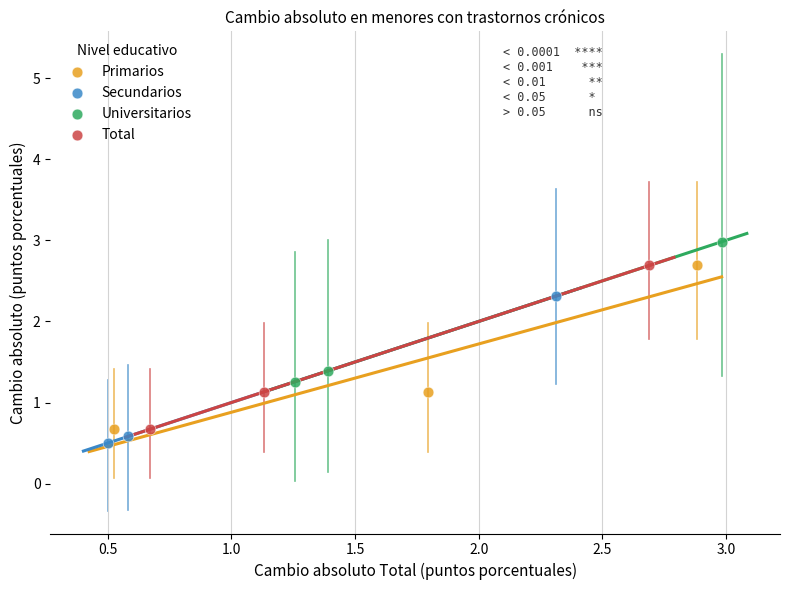

Which series reaches the maximum Y coordinate?

Universitarios